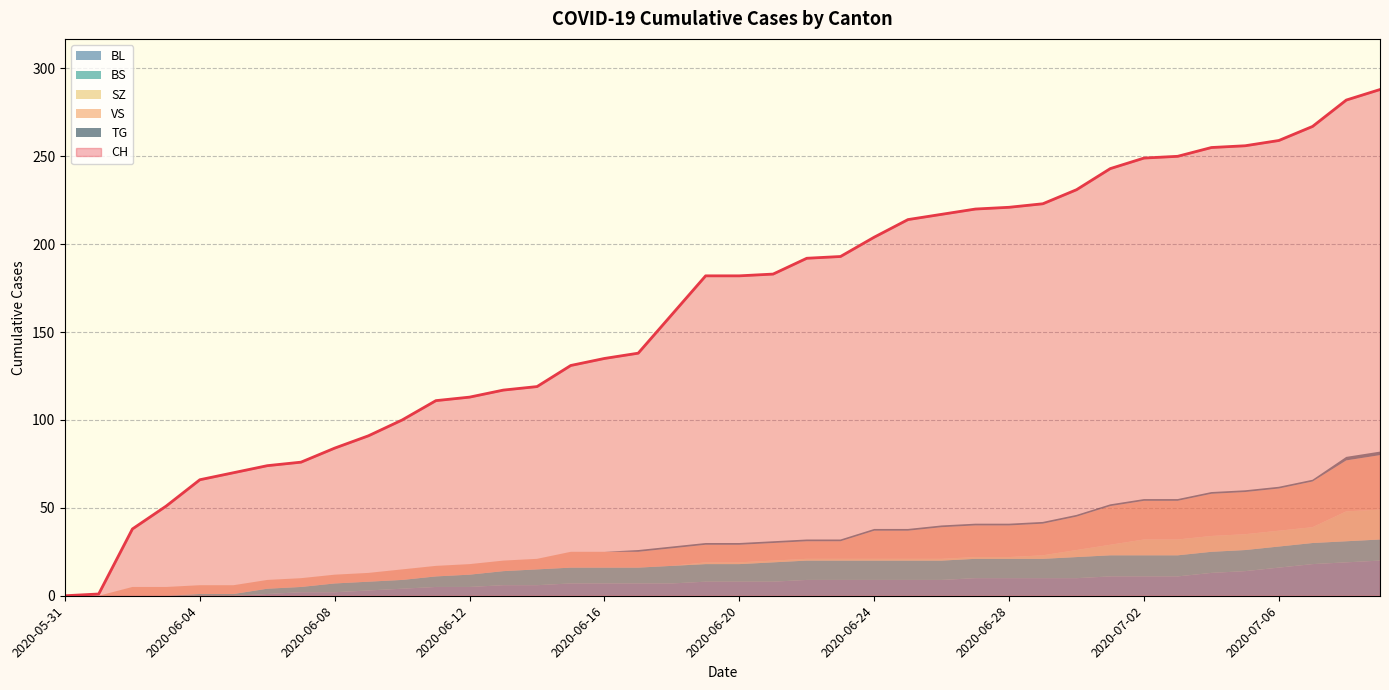

Reading left to right, what are all the values shown in this chart?

CH: 0	1	38	51	66	70	74	76	84	91	100	111	113	117	119	131	135	138	160	182	182	183	192	193	204	214	217	220	221	223	231	243	249	250	255	256	259	267	282	288
BL: 0	0	0	0	0	0	1	2	2	3	4	5	5	6	6	7	7	7	7	8	8	8	9	9	9	9	9	10	10	10	10	11	11	11	13	14	16	18	19	20
BS: 0	0	0	0	1	1	3	3	5	5	5	6	7	8	9	9	9	9	10	10	10	11	11	11	11	11	11	11	11	11	12	12	12	12	12	12	12	12	12	12
SZ: 0	0	0	0	0	0	0	0	0	0	0	0	0	0	0	0	0	0	0	1	1	1	1	1	1	1	1	1	1	2	4	6	9	9	9	9	9	9	17	17
VS: 0	0	5	5	5	5	5	5	5	5	6	6	6	6	6	9	9	9	10	10	10	10	10	10	16	16	18	18	18	18	19	22	22	22	24	24	24	26	29	31
TG: 0	0	0	0	0	0	0	0	0	0	0	0	0	0	0	0	0	1	1	1	1	1	1	1	1	1	1	1	1	1	1	1	1	1	1	1	1	1	2	2